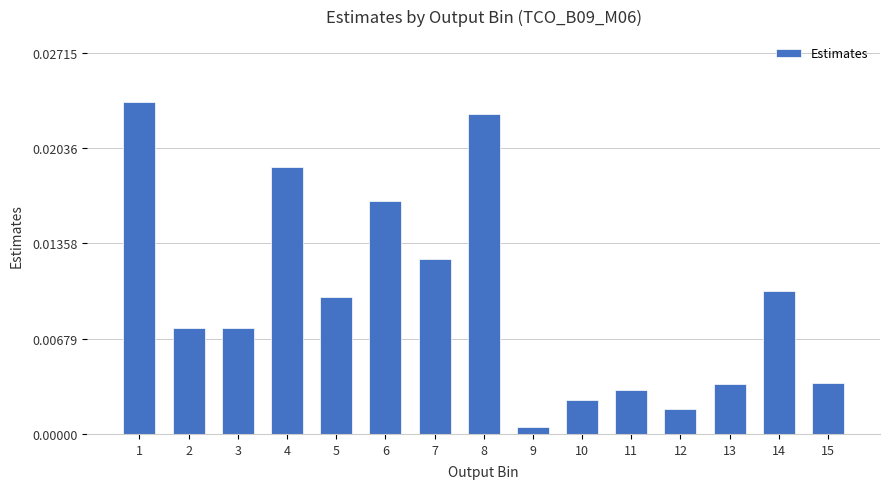

Which has a higher value, 6 or 2?

6